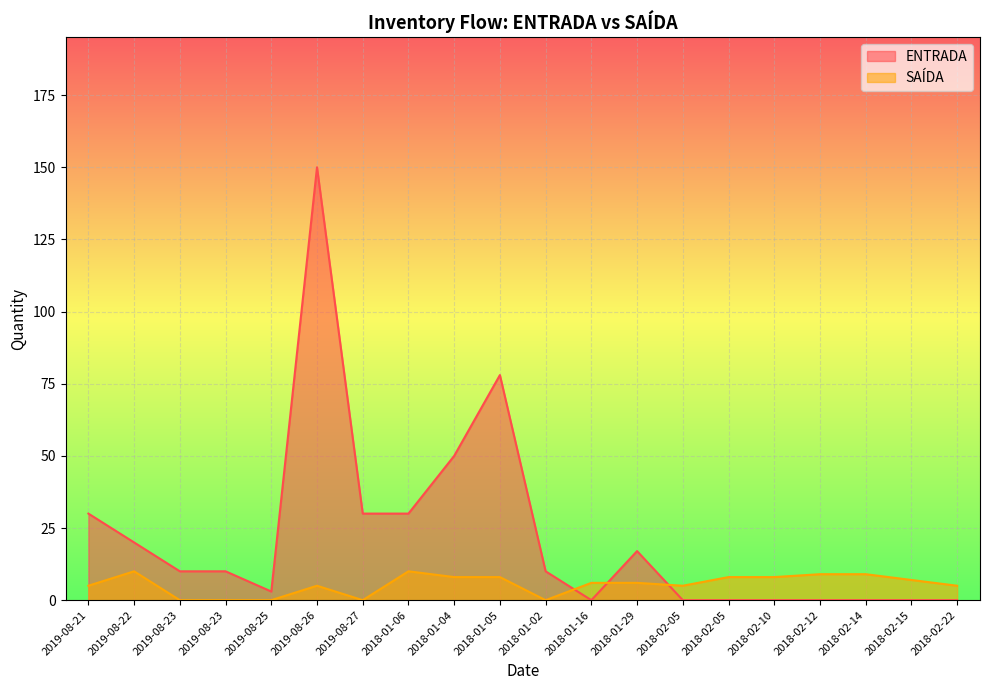

How many values in the ENTRADA series exceed 10?

8